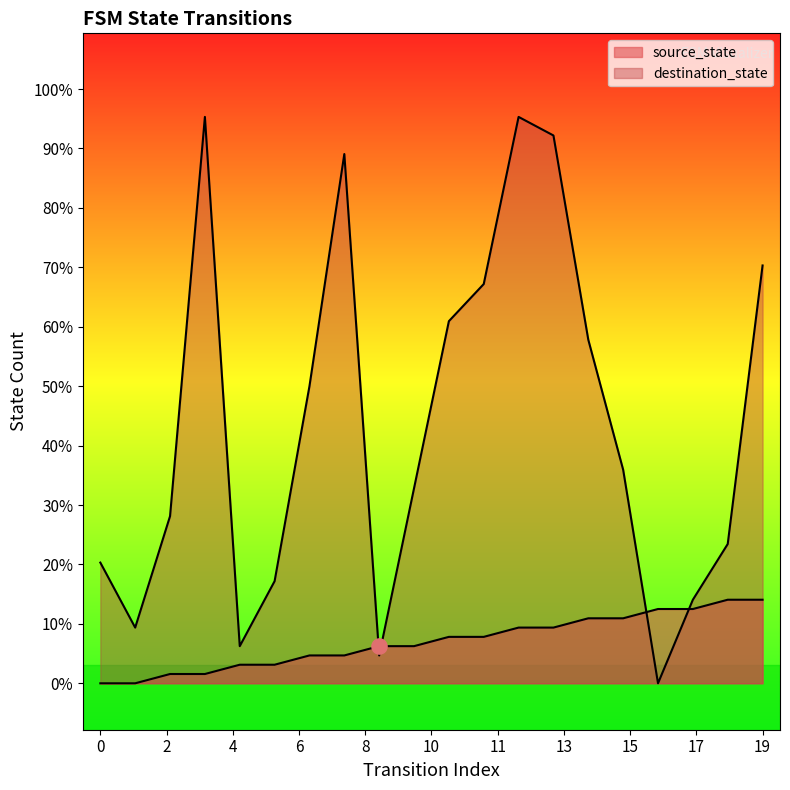

At which category is the sum across all series the highest?

12